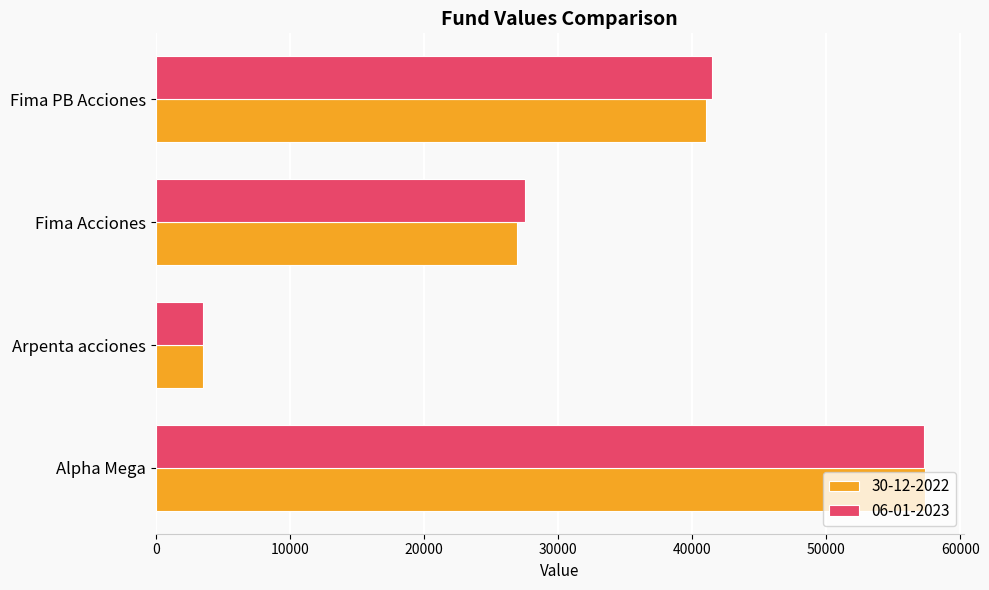

What is the difference between the second highest and minimum values in the 06-01-2023 series?

37974.4